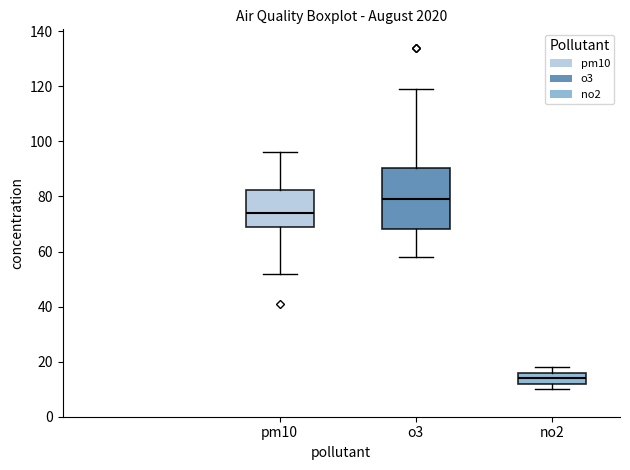

Where does the upper whisker of the box for pm10 end on the y-axis? The values are not printed on the chart, so give them approximately, as read against the axis.

96